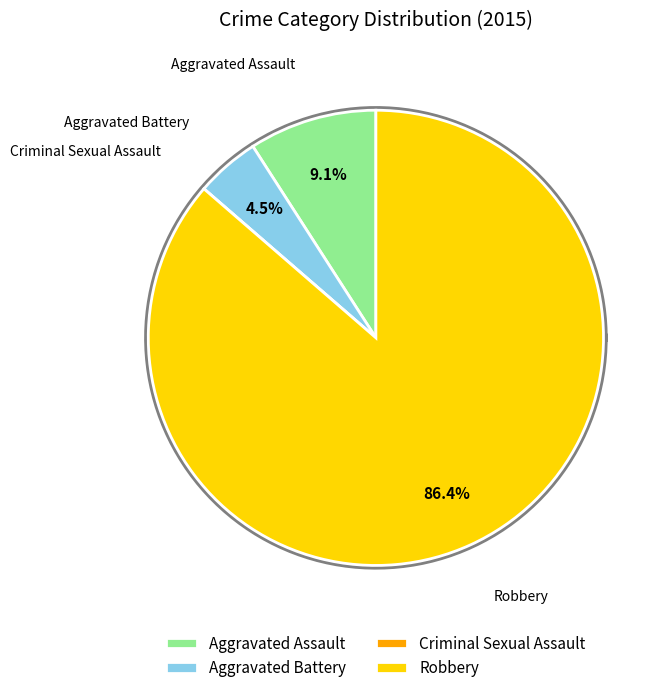

Between Aggravated Assault and Robbery, which is larger?

Robbery